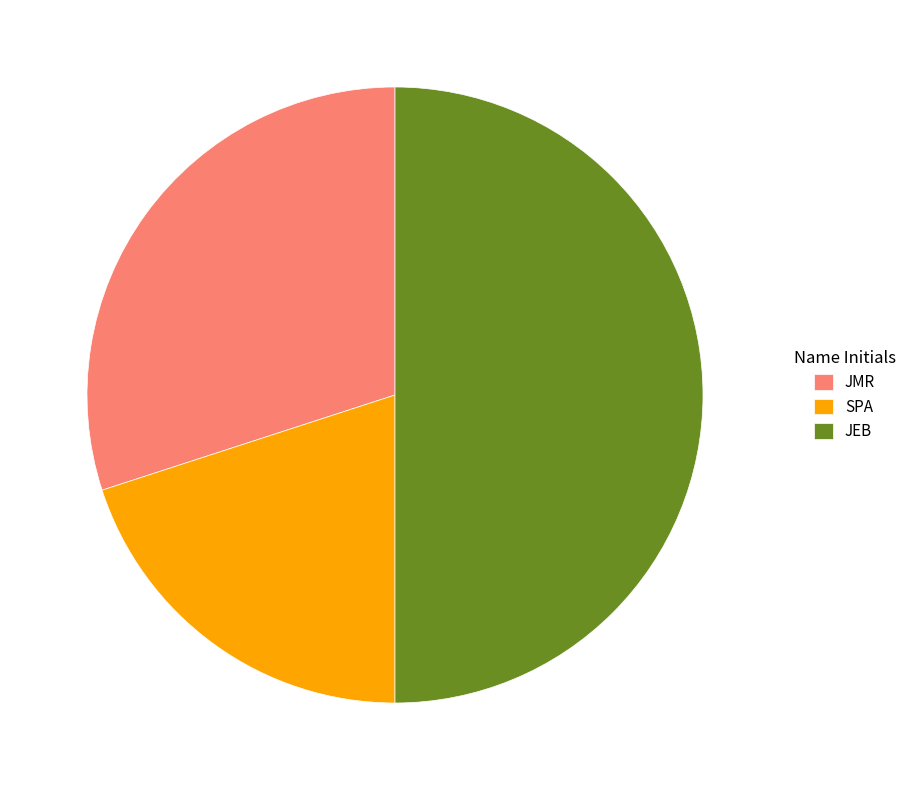

What is the largest slice in the pie chart?

JEB